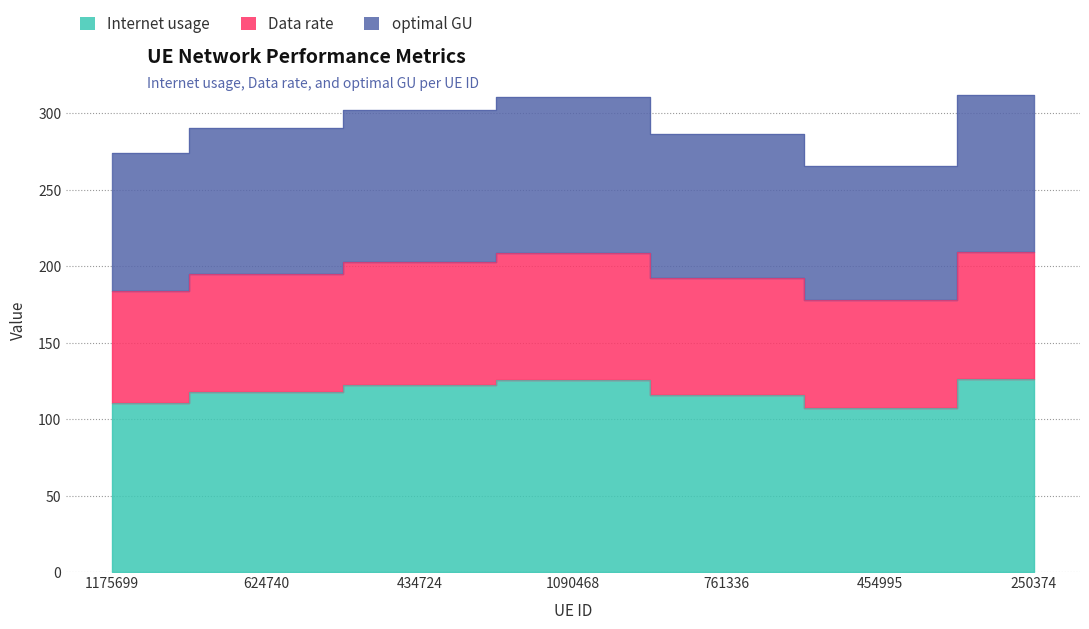

At which label does Data rate reach its minimum?

454995